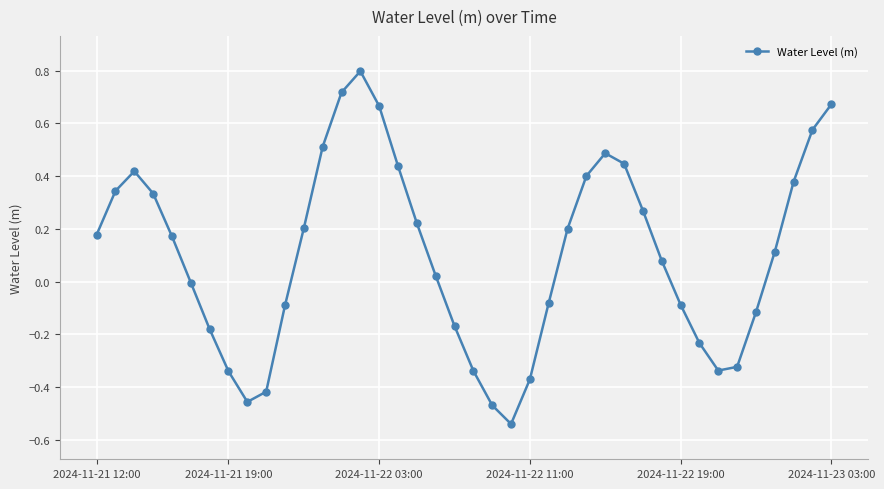

How many points are higher than both their immediate neighbors (excluding endpoints)?

3